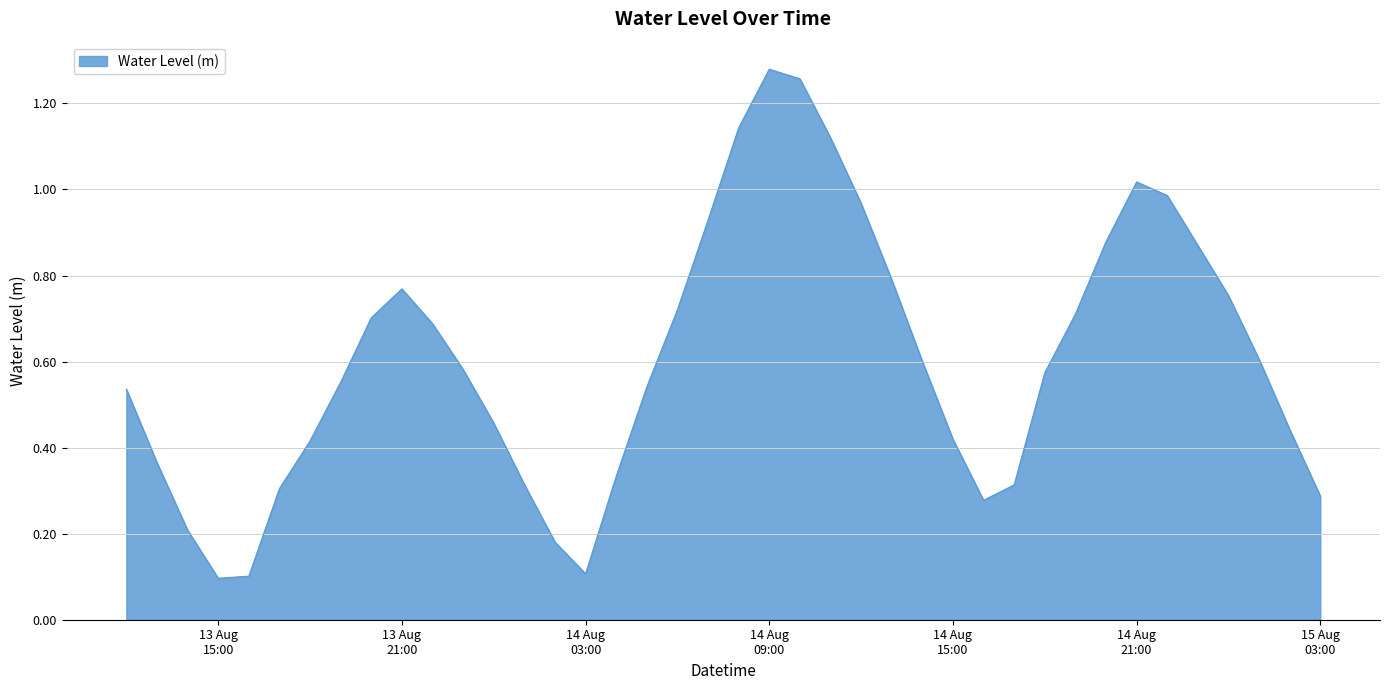

What is the difference between the maximum and minimum values?

1.2